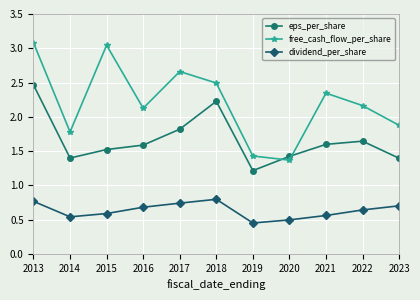

How many dividend_per_share values are between 0 and 1?

11